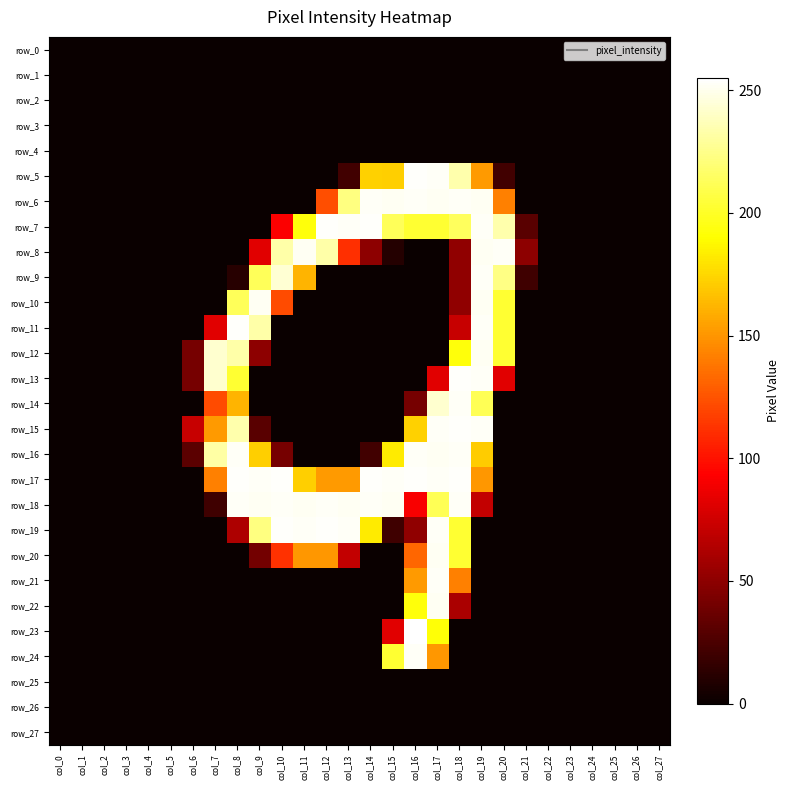

What is the total value across all series at col_10?

1605